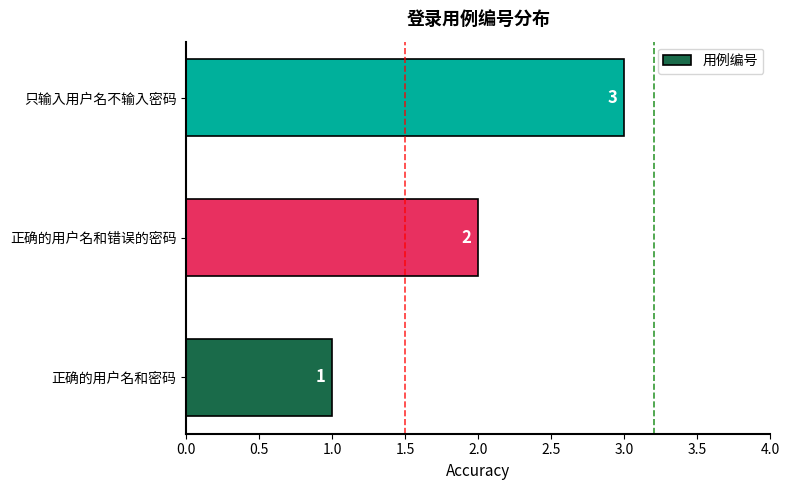

The chart shows a value of 3 at 只输入用户名不输入密码. True or false?

True